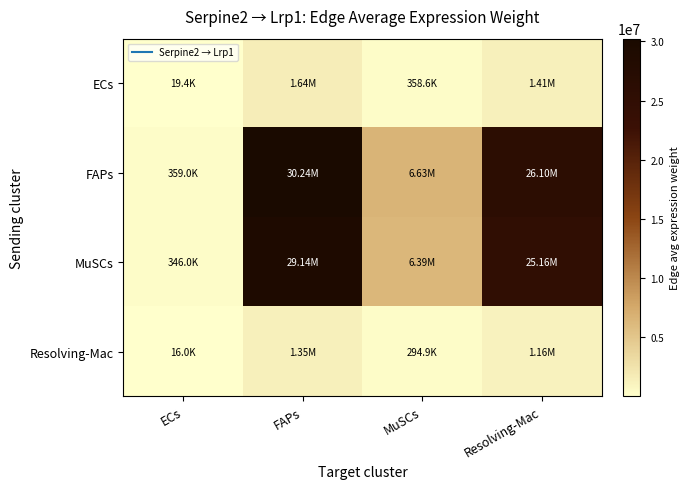

Between ECs and Resolving-Mac, which series saw the biggest shift?

FAPs